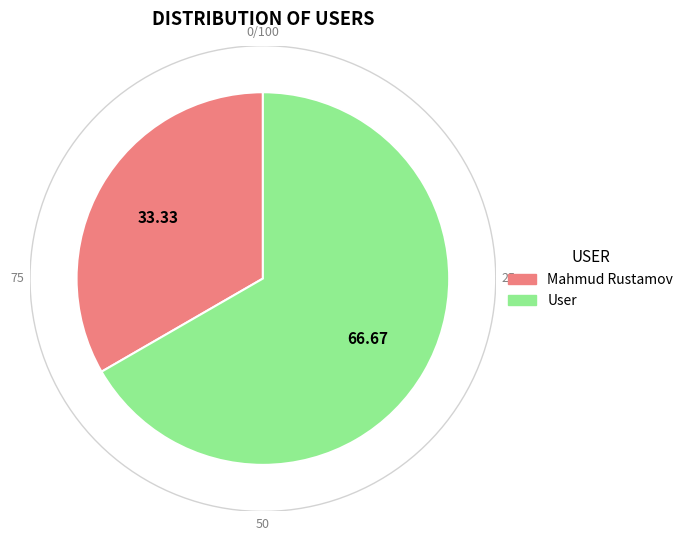

True or false: User accounts for 75% of the total.

False